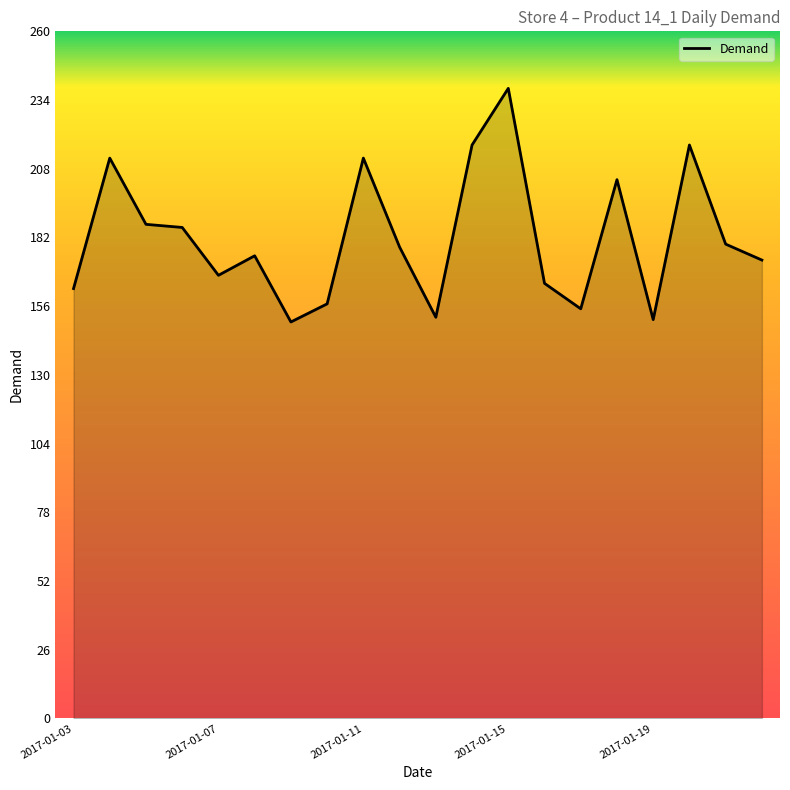

What is the minimum value shown in the chart?

150.0